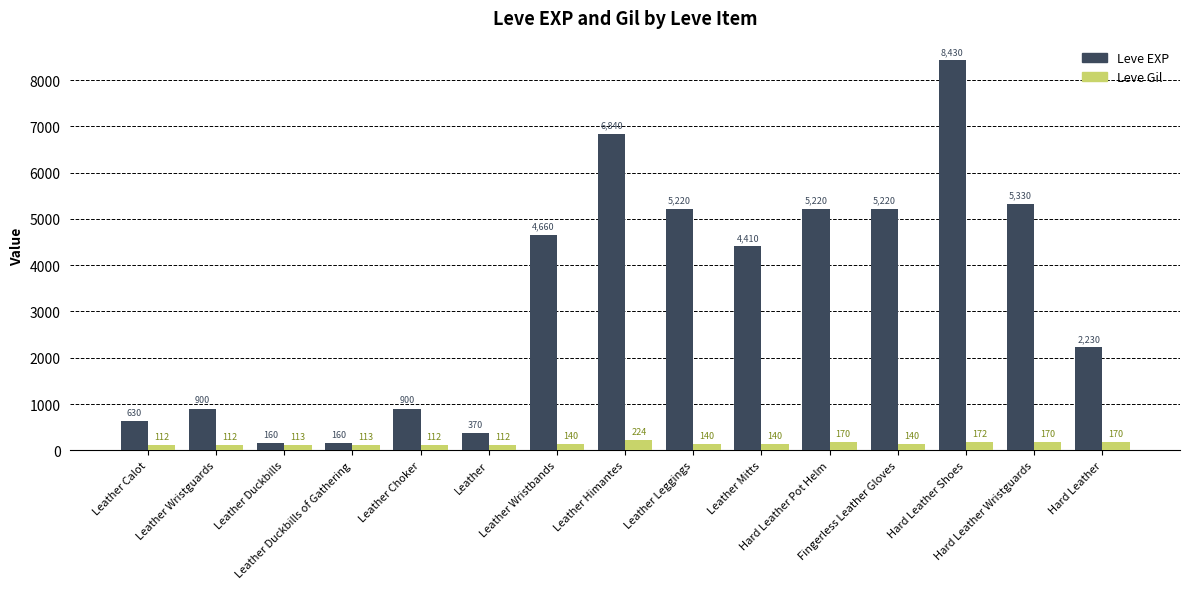

How many data points does each series have?

15